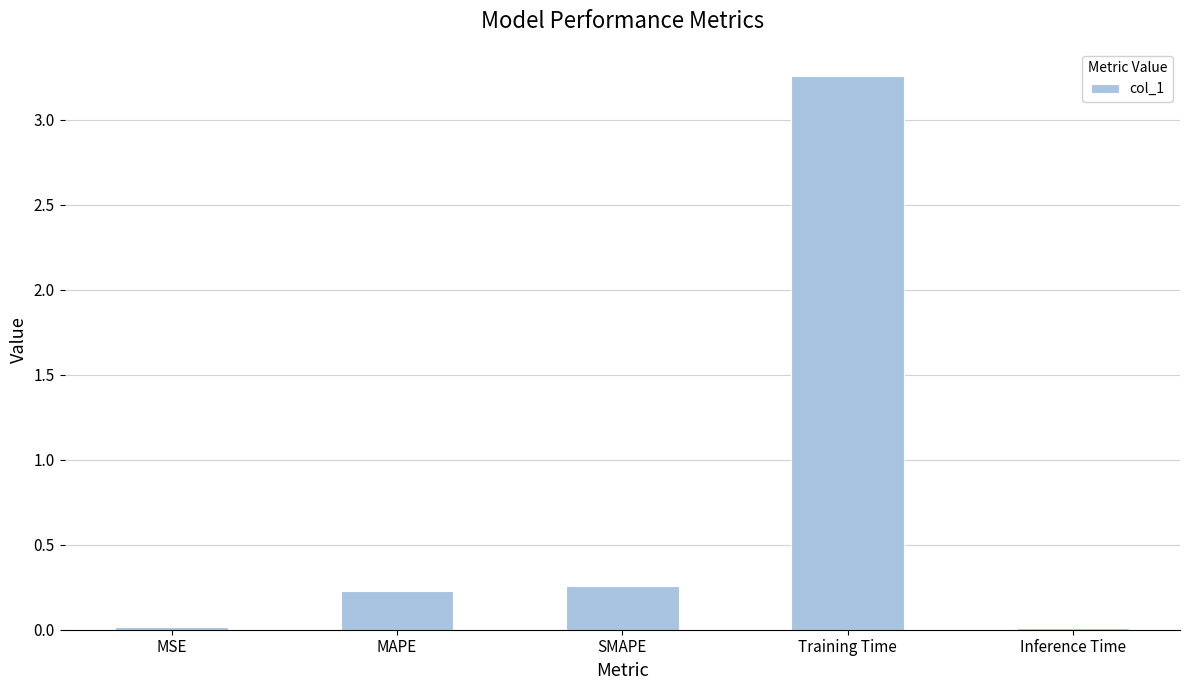

Which category has the highest value across all series?

Training Time